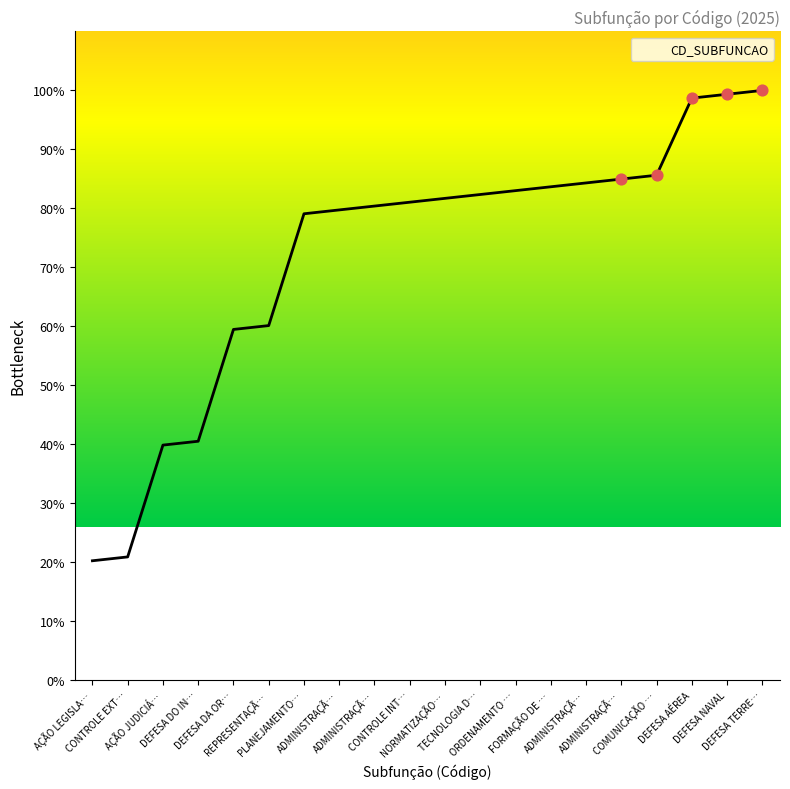

Approximately how many times larger is the value at REPRESENTAÇÃ… compared to ADMINISTRAÇÃ…?

0.8